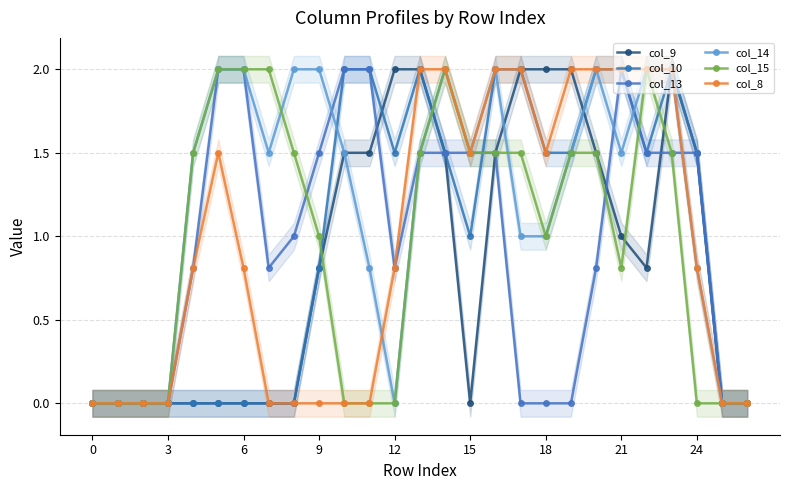

Is it true that col_9 equals 0.0 at 15?

True